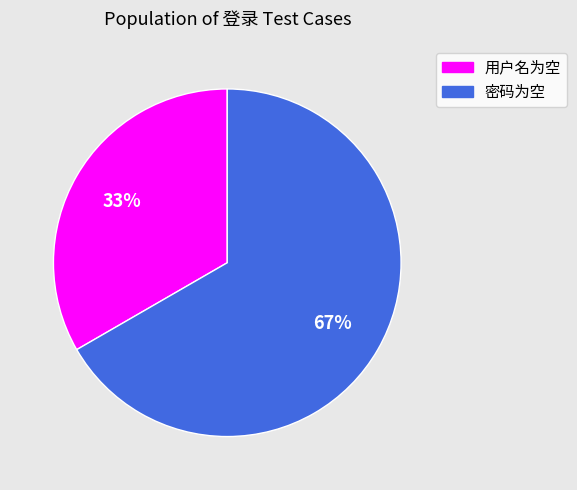

Do 用户名为空 and 密码为空 together represent more than half of the pie?

Yes